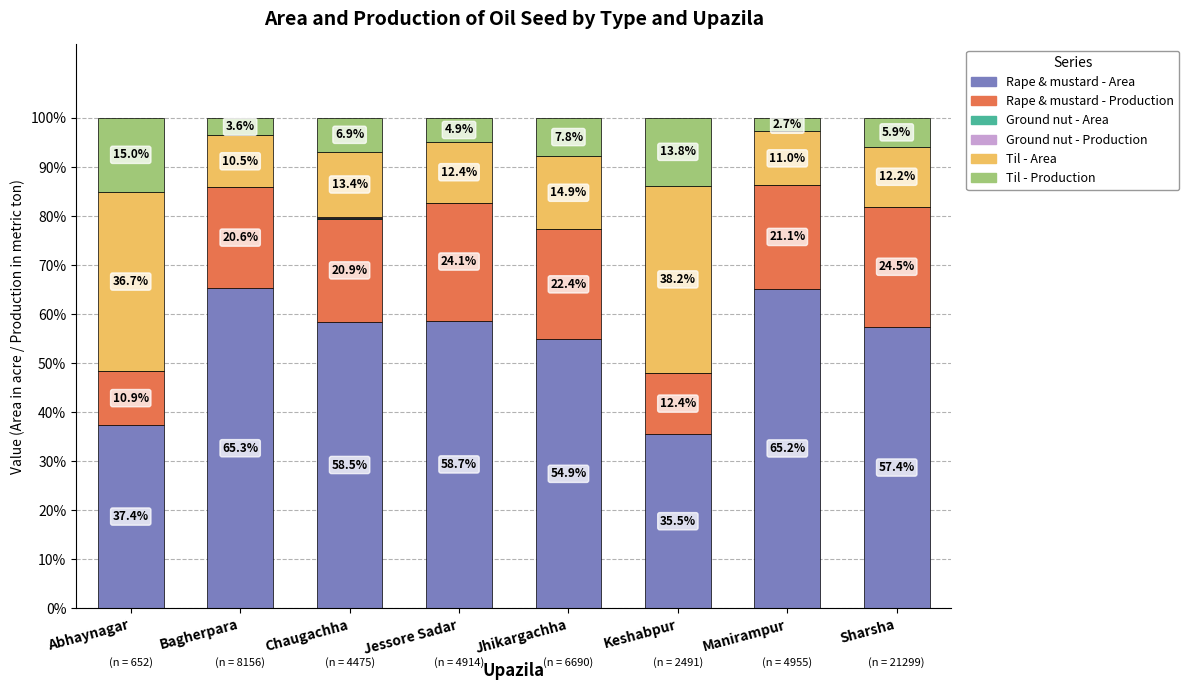

What is the sum of all Rape & mustard - Area values?

432.9